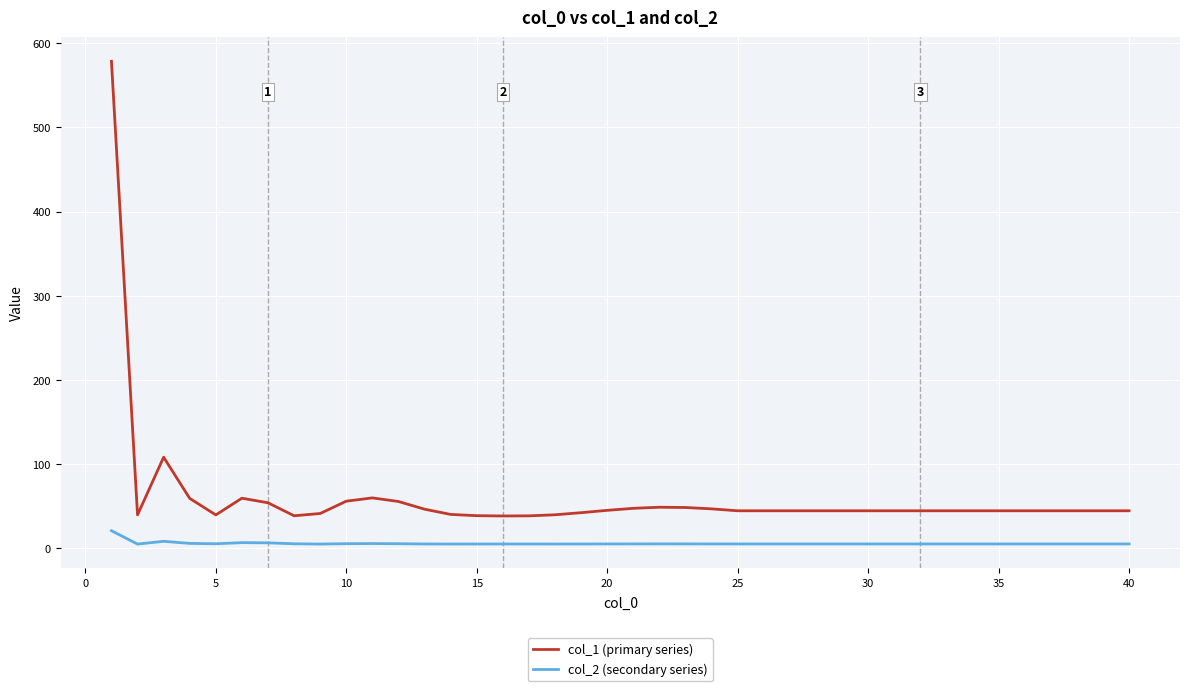

Which series has the largest total across all categories?

col_1 (primary series)